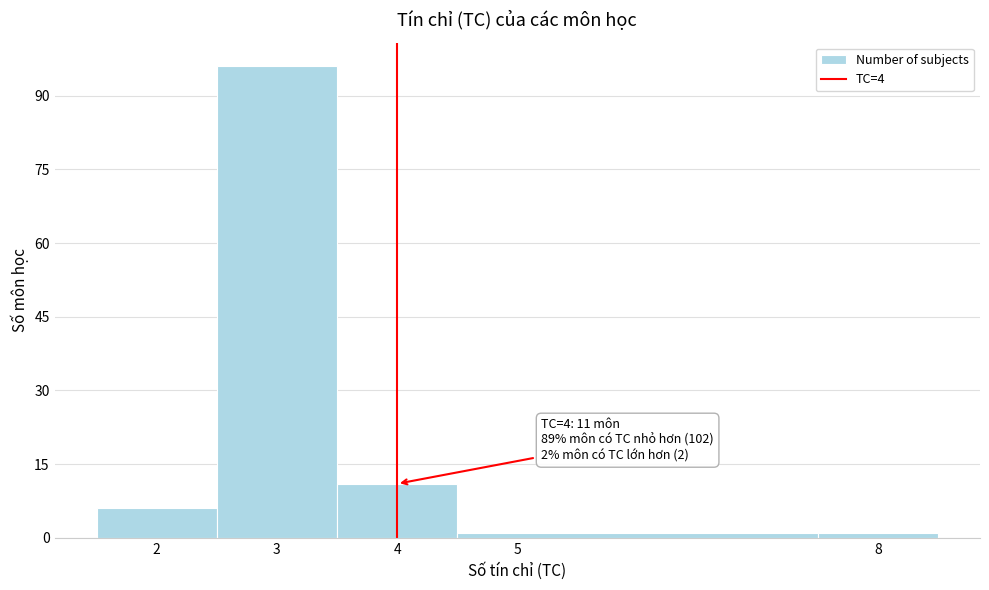

Which range on the x-axis has the tallest bar?

2.5 to 3.5